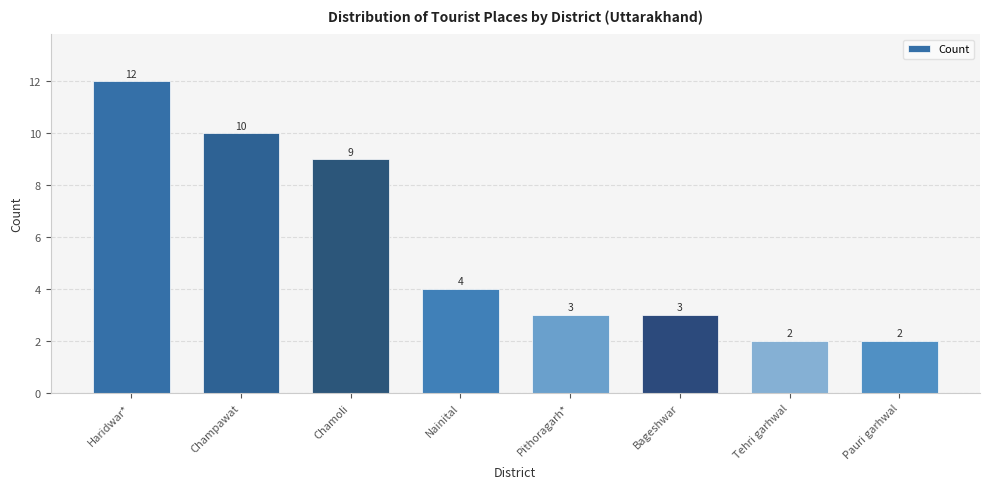

Reading left to right, extract all data points from this chart.

12	10	9	4	3	3	2	2